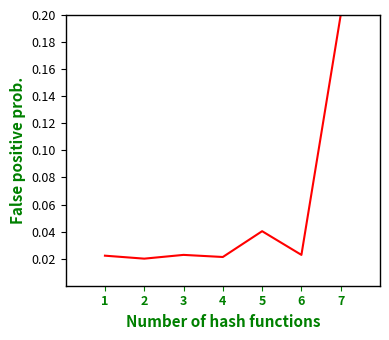

Which has a higher value, 5 or 1?

5